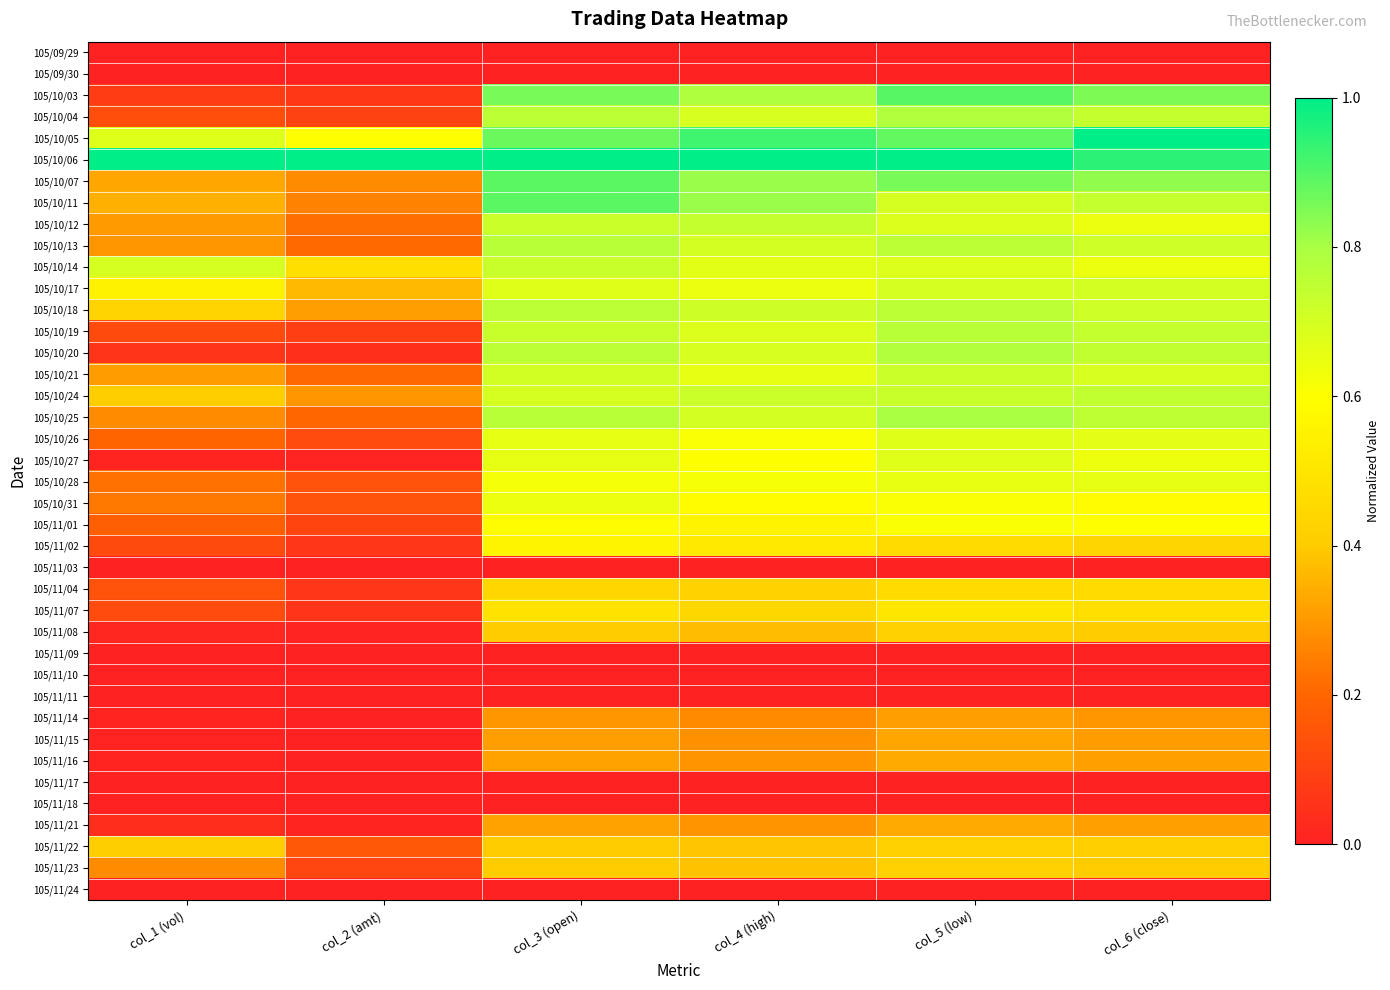

List the series in order of their peak value, highest first.

105/10/05, 105/10/06, 105/10/03, 105/10/07, 105/10/11, 105/10/25, 105/10/04, 105/10/20, 105/10/13, 105/10/19, 105/10/18, 105/10/24, 105/10/12, 105/10/14, 105/10/21, 105/10/17, 105/10/26, 105/10/27, 105/10/28, 105/10/31, 105/11/01, 105/11/02, 105/11/07, 105/11/04, 105/11/08, 105/11/22, 105/11/23, 105/11/16, 105/11/21, 105/11/15, 105/11/14, 105/09/29, 105/09/30, 105/11/03, 105/11/09, 105/11/10, 105/11/11, 105/11/17, 105/11/18, 105/11/24